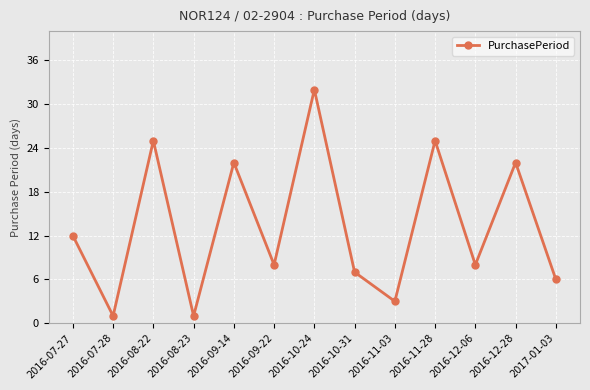

Which category has the highest value across all series?

2016-10-24